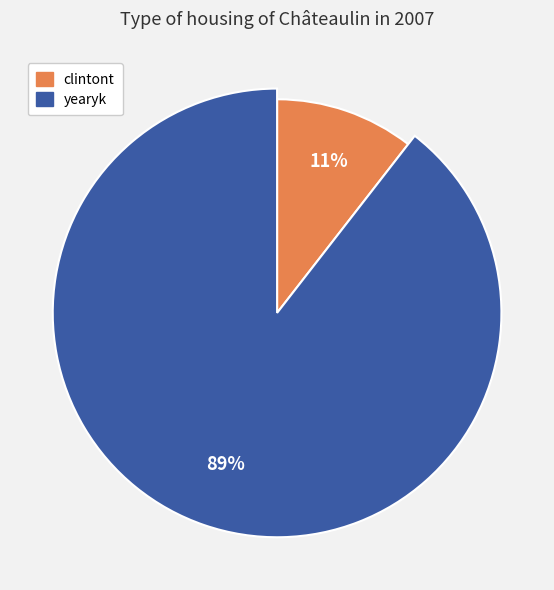

To the nearest percent, what is the combined percentage of clintont and yearyk?

100%